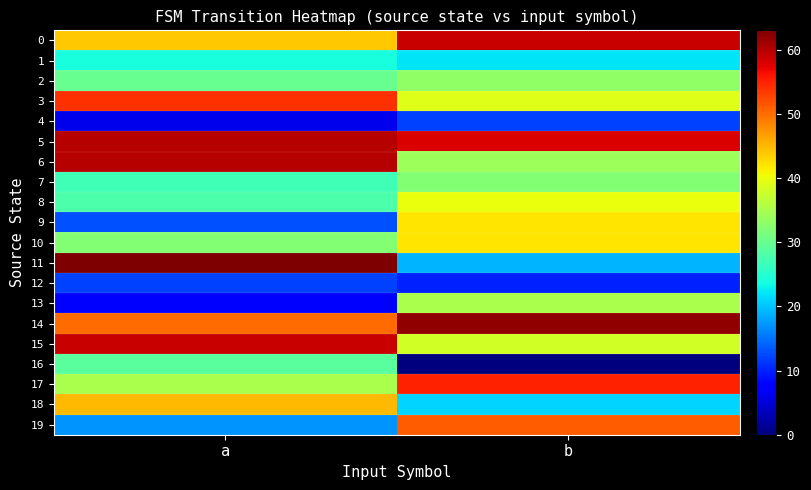

Reading left to right, what are all the values shown in this chart?

0: a=44	b=59
1: a=24	b=22
2: a=30	b=33
3: a=54	b=39
4: a=6	b=12
5: a=60	b=58
6: a=60	b=34
7: a=27	b=32
8: a=28	b=40
9: a=13	b=42
10: a=32	b=42
11: a=63	b=19
12: a=12	b=10
13: a=8	b=35
14: a=50	b=62
15: a=59	b=38
16: a=29	b=0
17: a=35	b=55
18: a=45	b=21
19: a=17	b=51